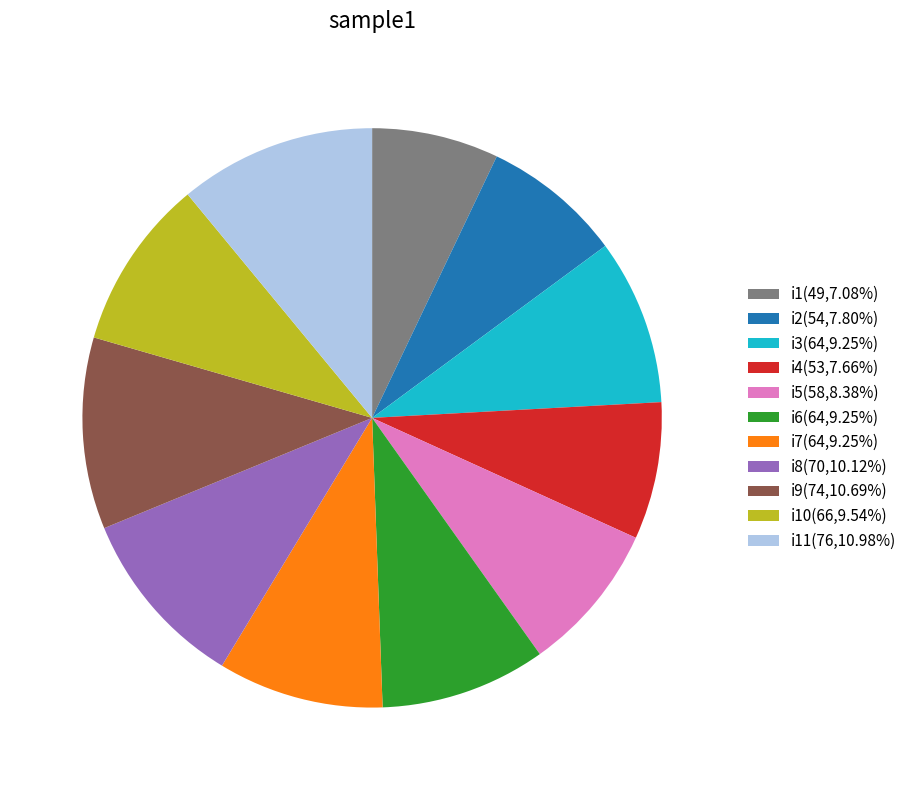

Is i4(53,7.66%) the majority of the pie?

No